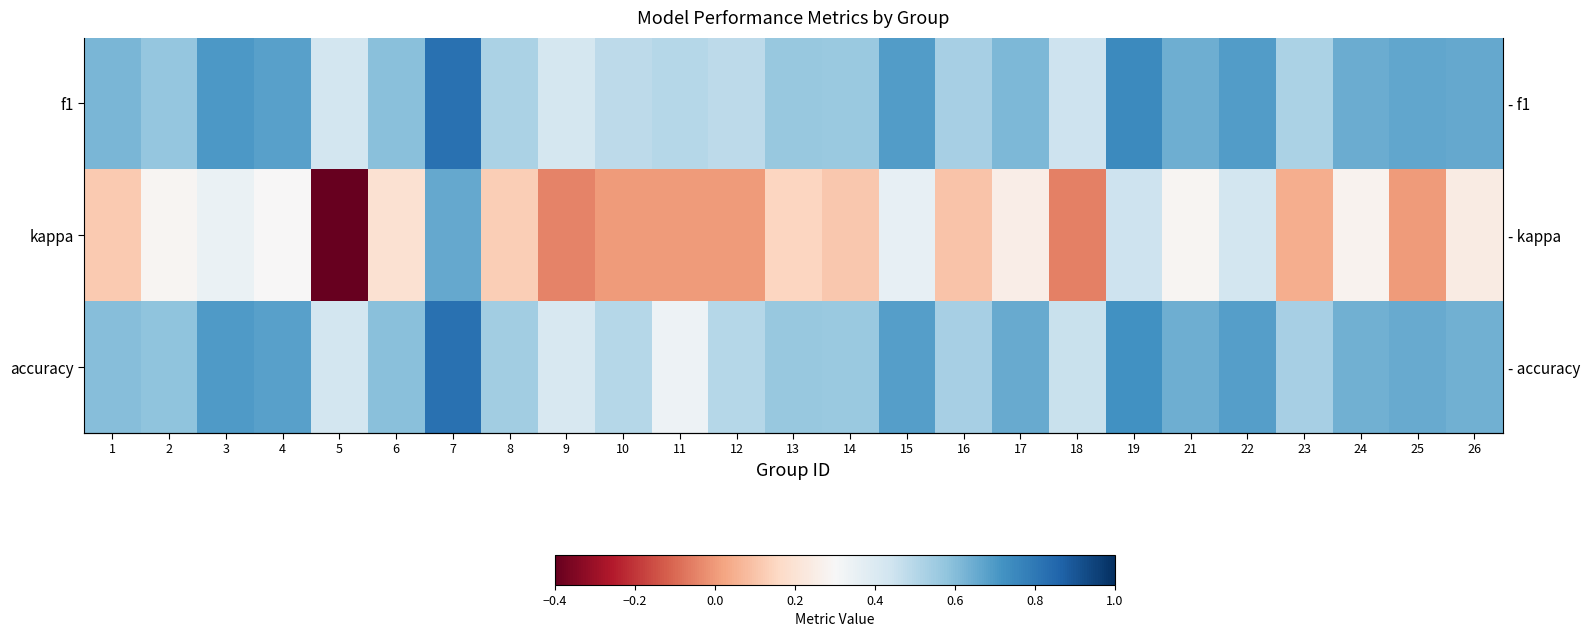

What is the minimum value shown in the chart?

-0.4